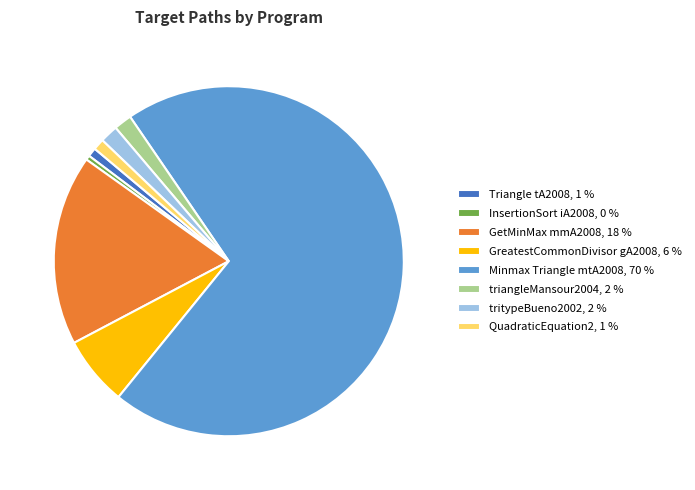

Is the sum of QuadraticEquation2, 1 % and GetMinMax mmA2008, 18 % greater than half?

No